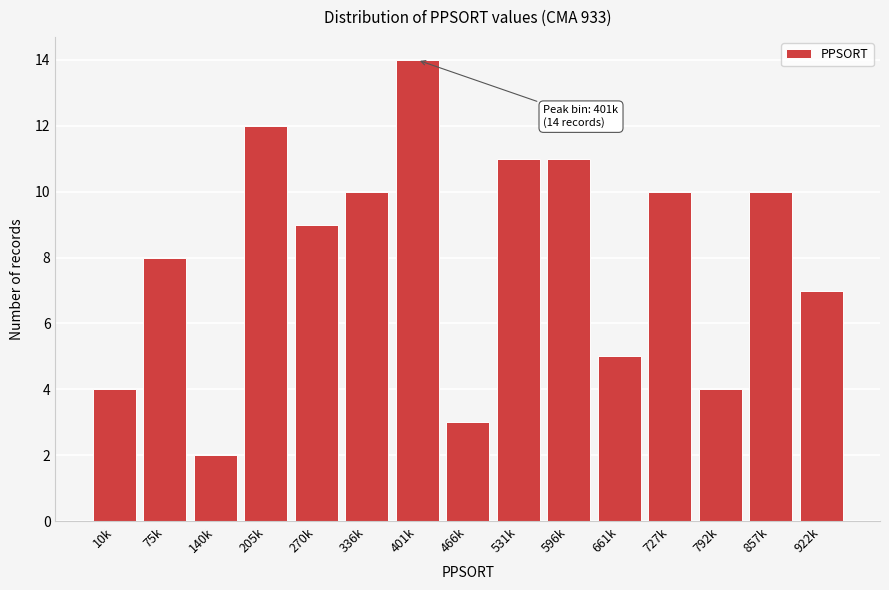

Reading left to right, extract all data points from this chart.

10k=4	75k=8	140k=2	205k=12	270k=9	336k=10	401k=14	466k=3	531k=11	596k=11	661k=5	727k=10	792k=4	857k=10	922k=7